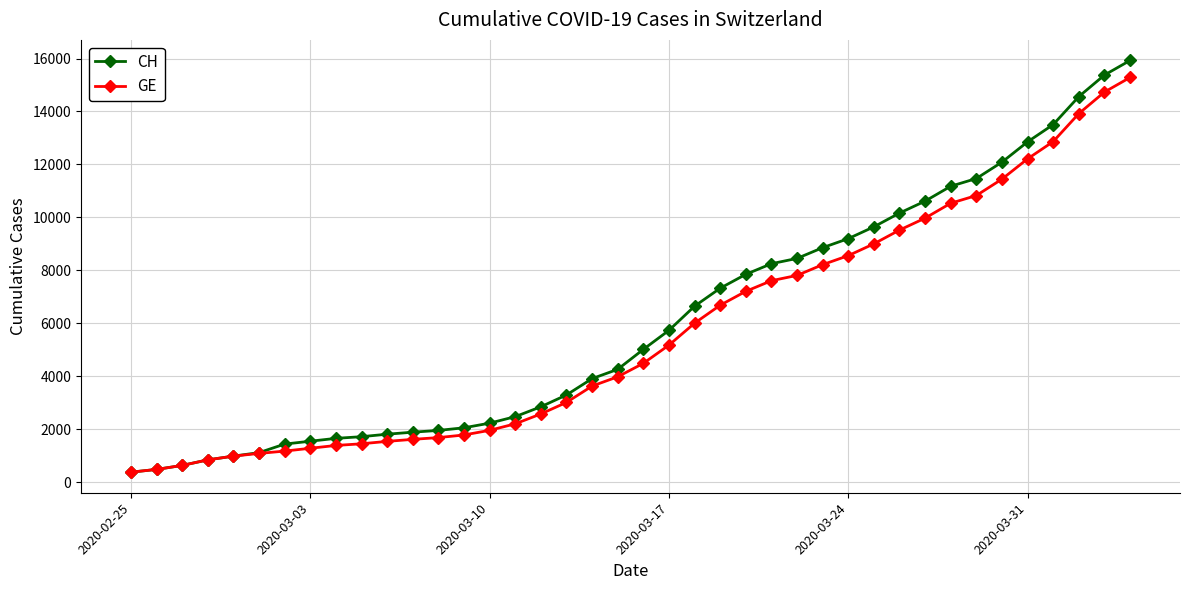

What is the value of the CH point at the 4th from the left?

840